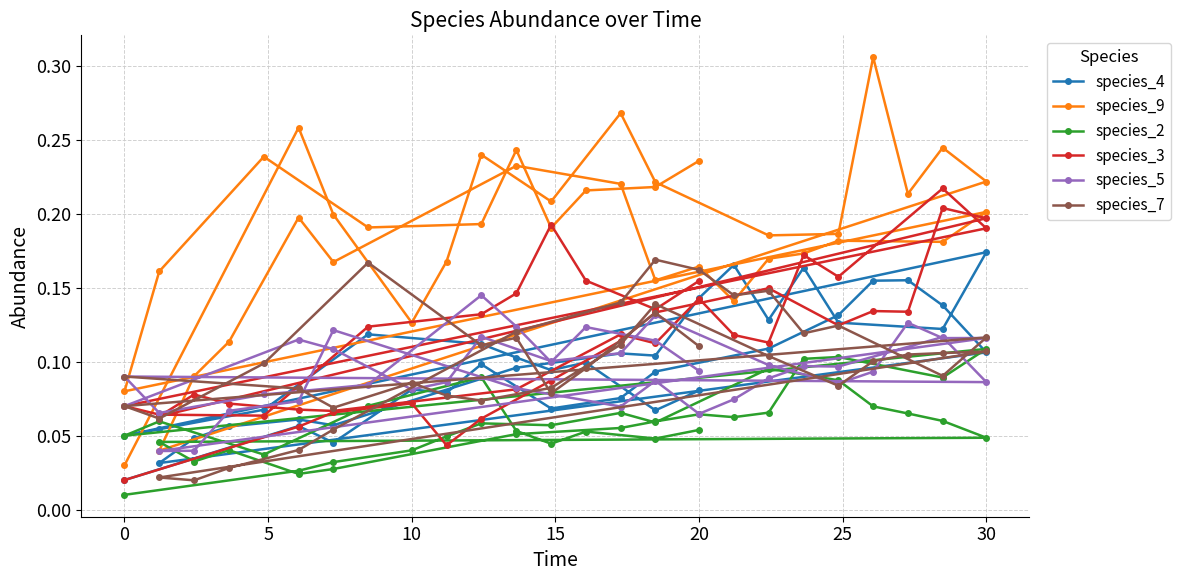

What is the spread (max minus min) of values at 15?

0.1